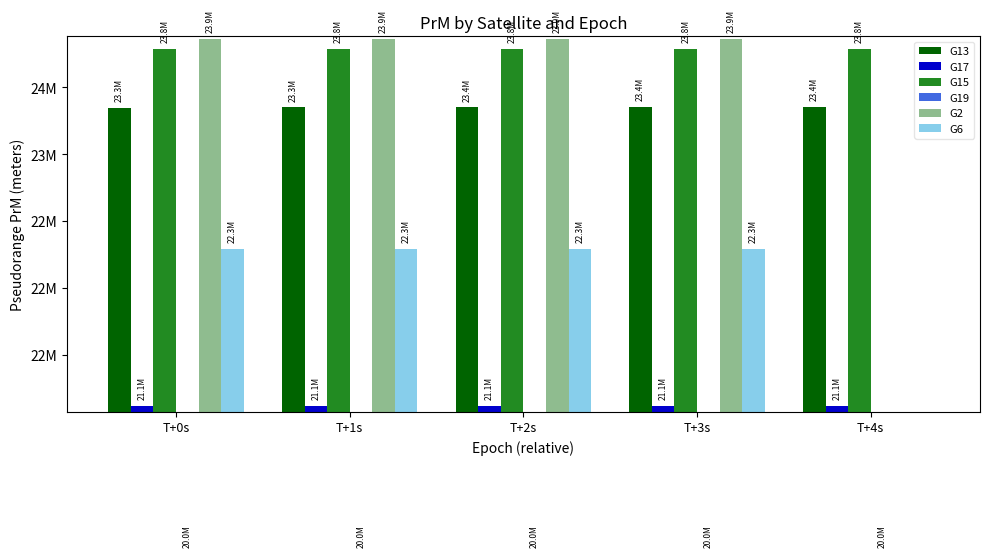

What are all the series names shown in the legend?

G13, G17, G15, G19, G2, G6